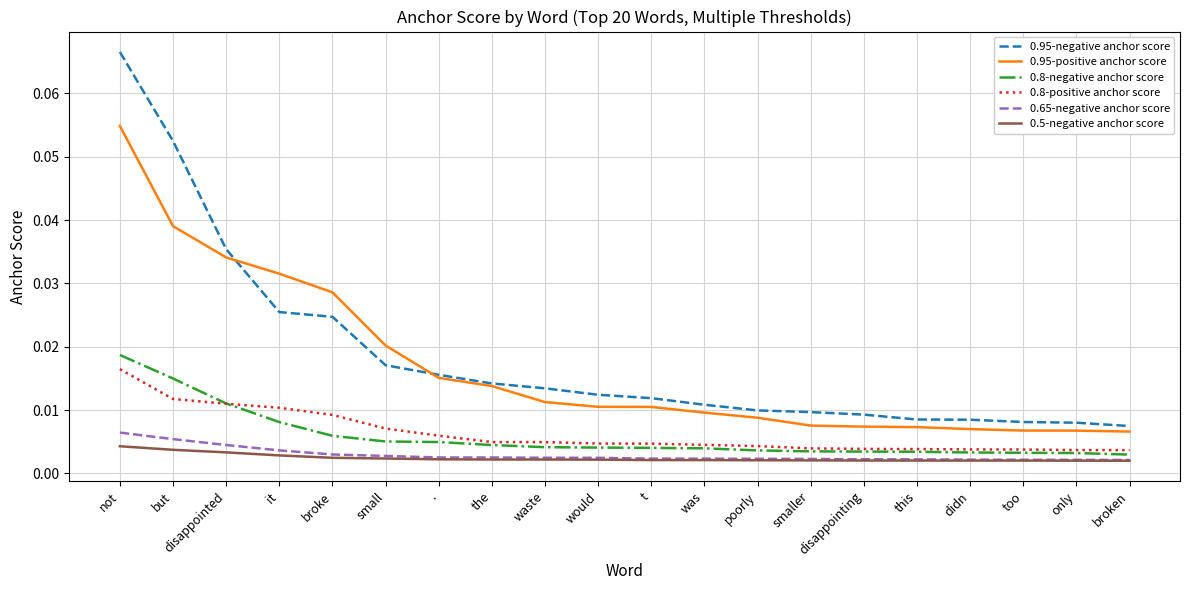

What are all the series names shown in the legend?

0.95-negative anchor score, 0.95-positive anchor score, 0.8-negative anchor score, 0.8-positive anchor score, 0.65-negative anchor score, 0.5-negative anchor score